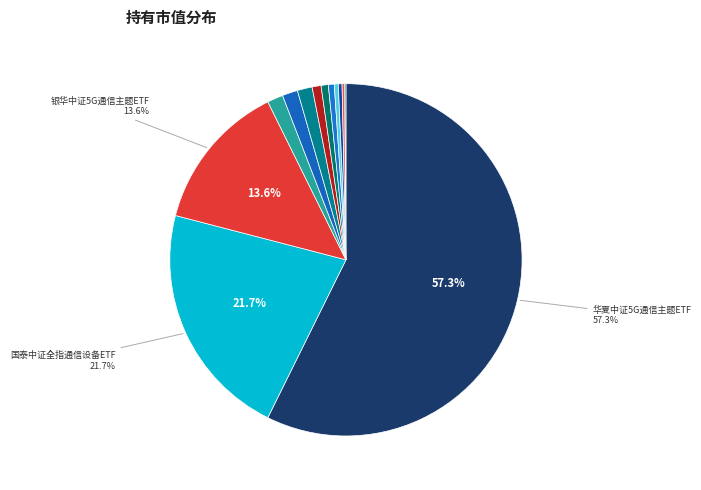

How many segments does this pie chart have?

13